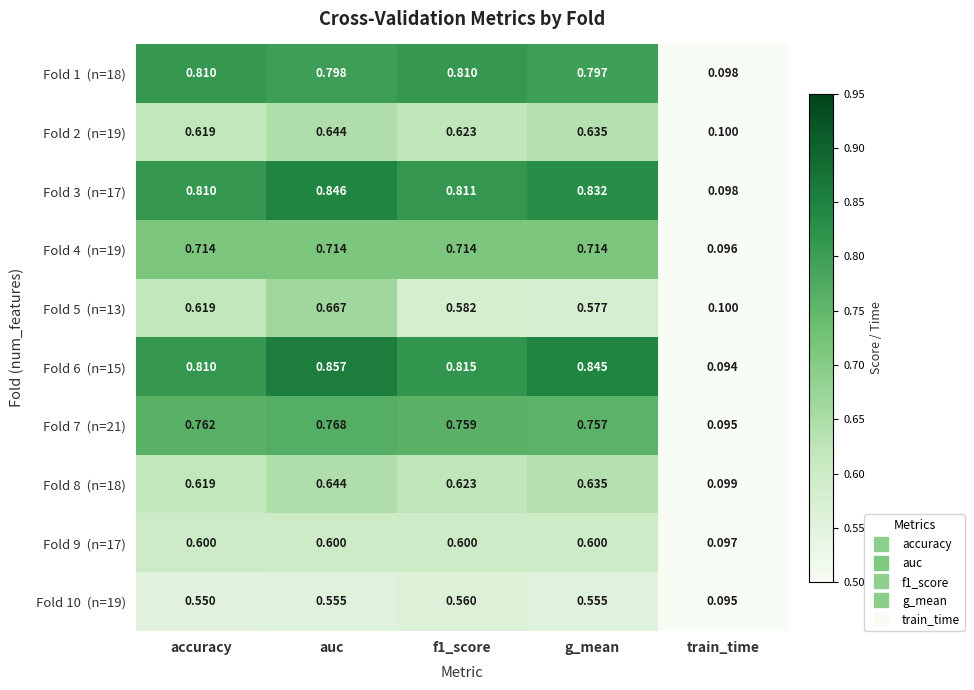

At which category does the chart reach its peak across all series?

auc